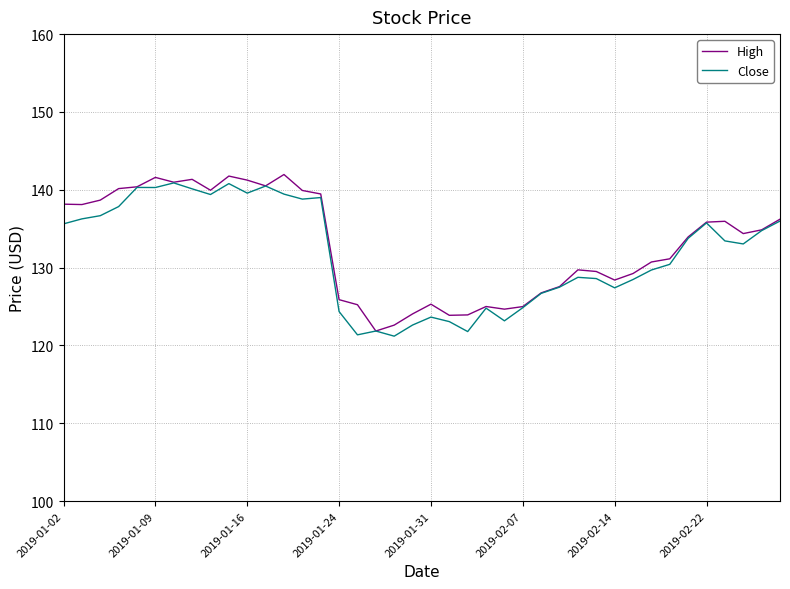

What is the maximum value for Close?

140.9